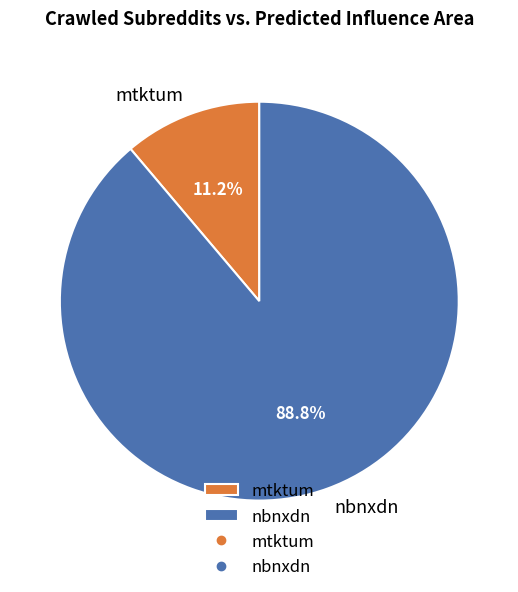

What is the largest slice in the pie chart?

nbnxdn